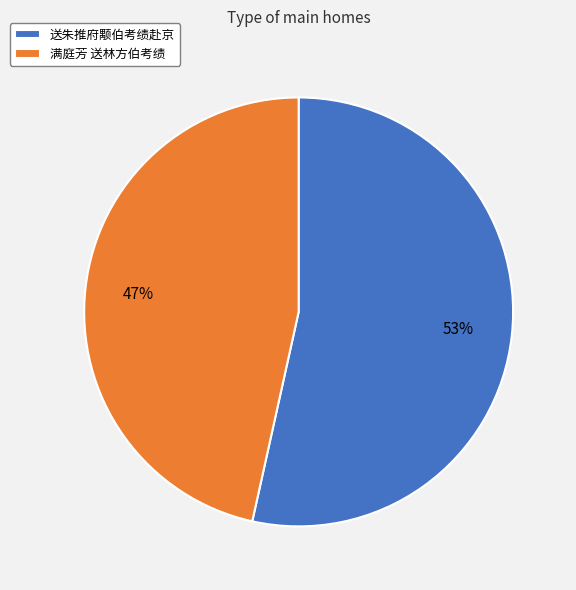

To the nearest percent, what percentage of the pie is 送朱推府颙伯考绩赴京?

53%